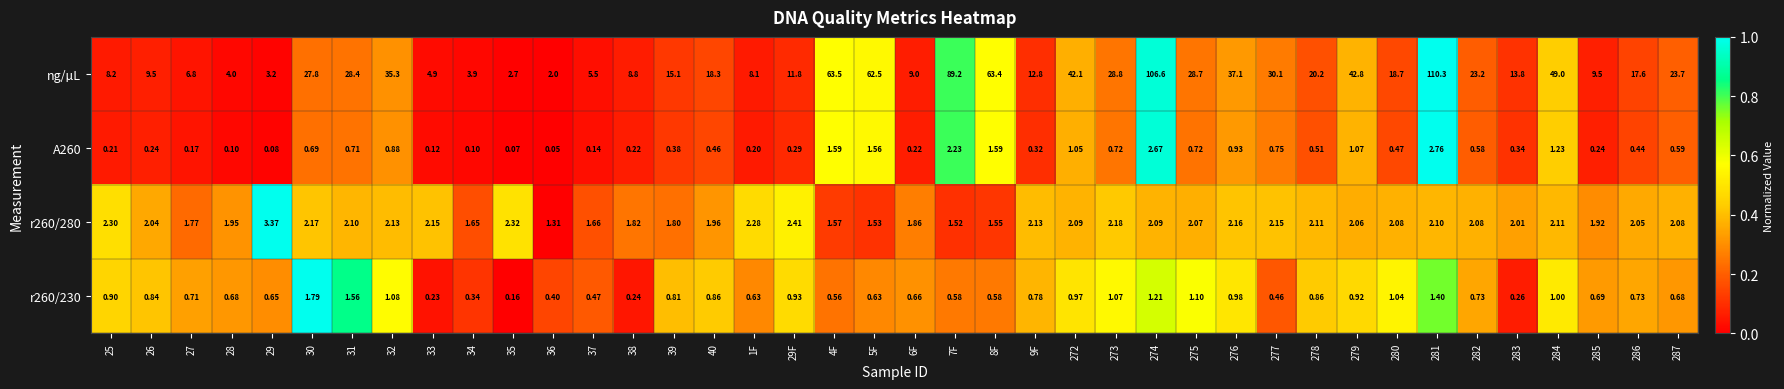

Between 279 and 281, which series saw the biggest shift?

ng/µL